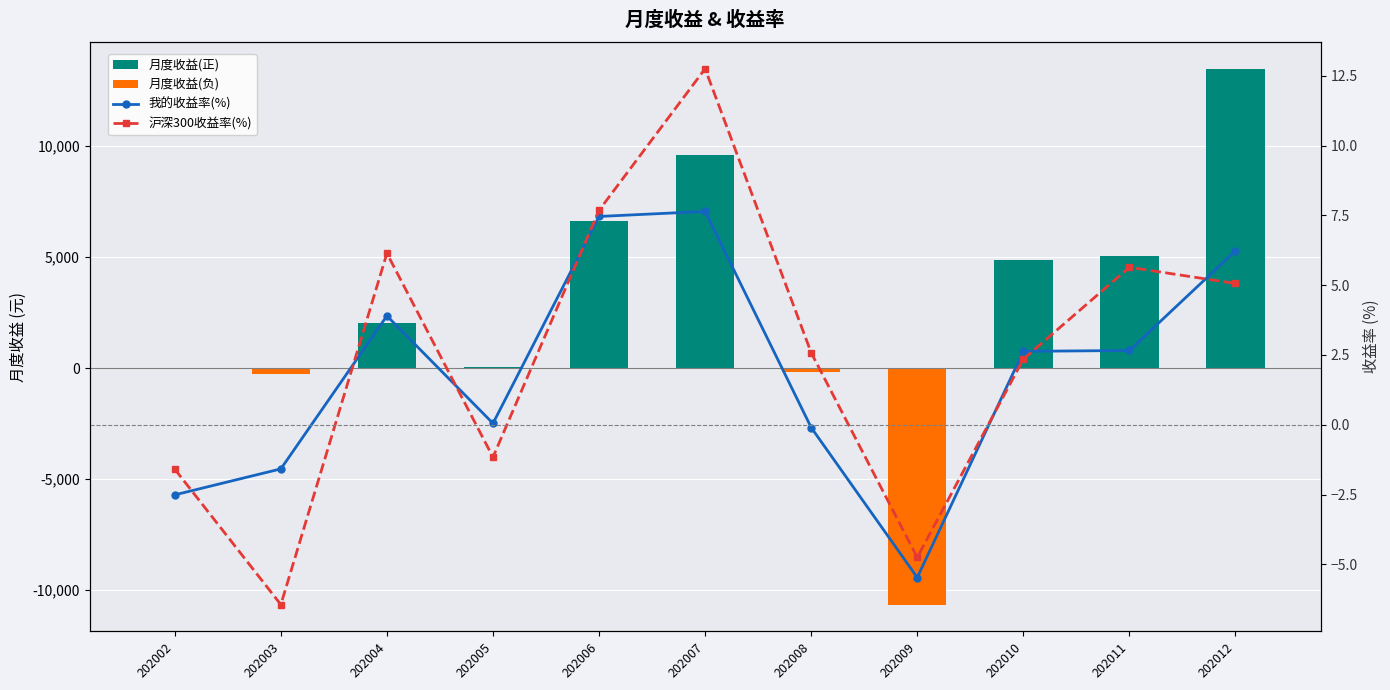

At how many categories does at least one series exceed 9261?

2